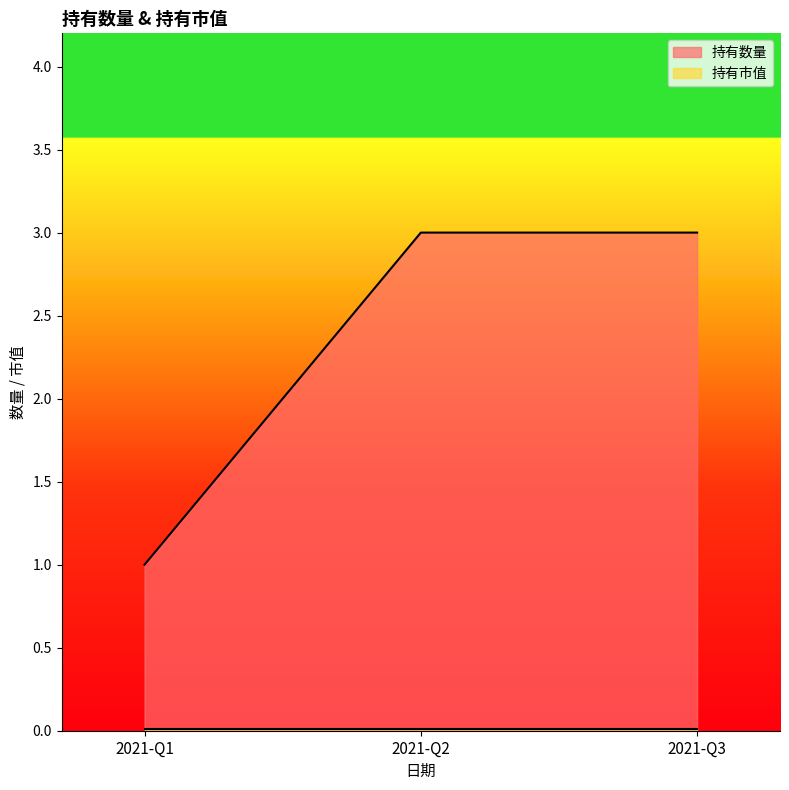

Is it true that the value at 2021-Q3 is 4?

False